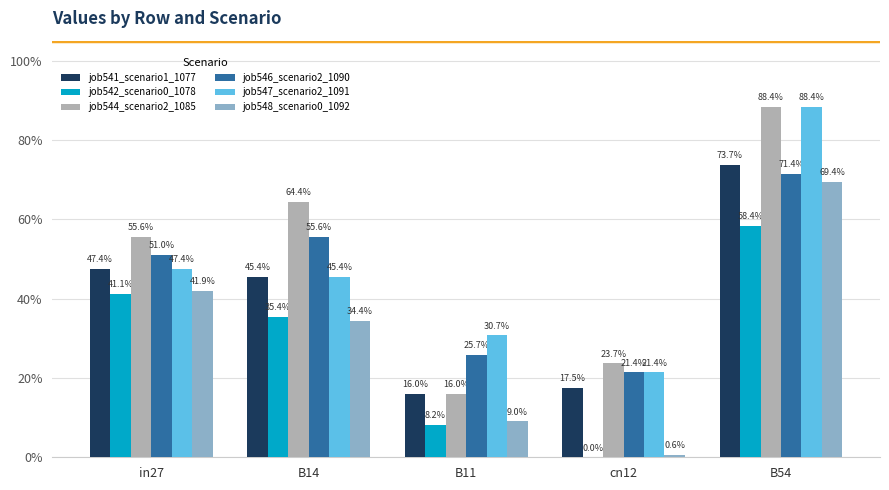

Reading right to left, what are all the values shown in this chart?

job541_scenario1_1077: 0.7	0.2	0.2	0.5	0.5
job542_scenario0_1078: 0.6	0.0	0.1	0.4	0.4
job544_scenario2_1085: 0.9	0.2	0.2	0.6	0.6
job546_scenario2_1090: 0.7	0.2	0.3	0.6	0.5
job547_scenario2_1091: 0.9	0.2	0.3	0.5	0.5
job548_scenario0_1092: 0.7	0.0	0.1	0.3	0.4